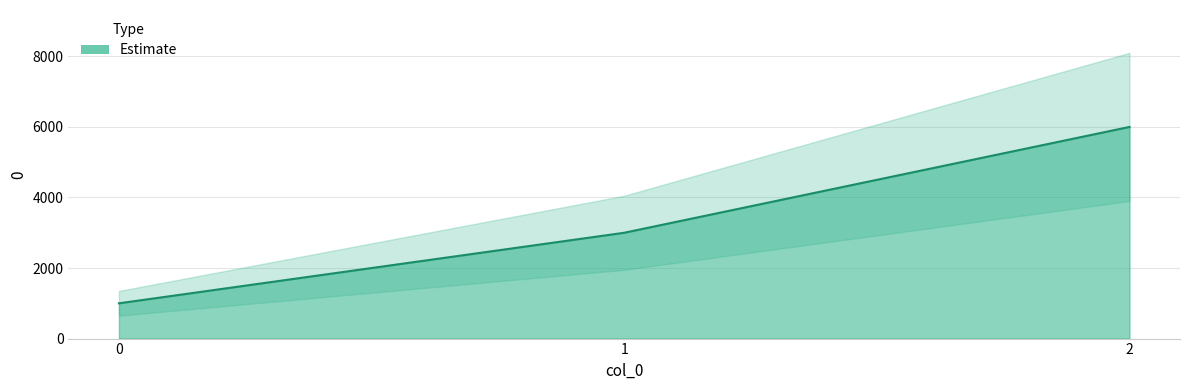

List the labels in order of value, smallest first.

0, 1, 2